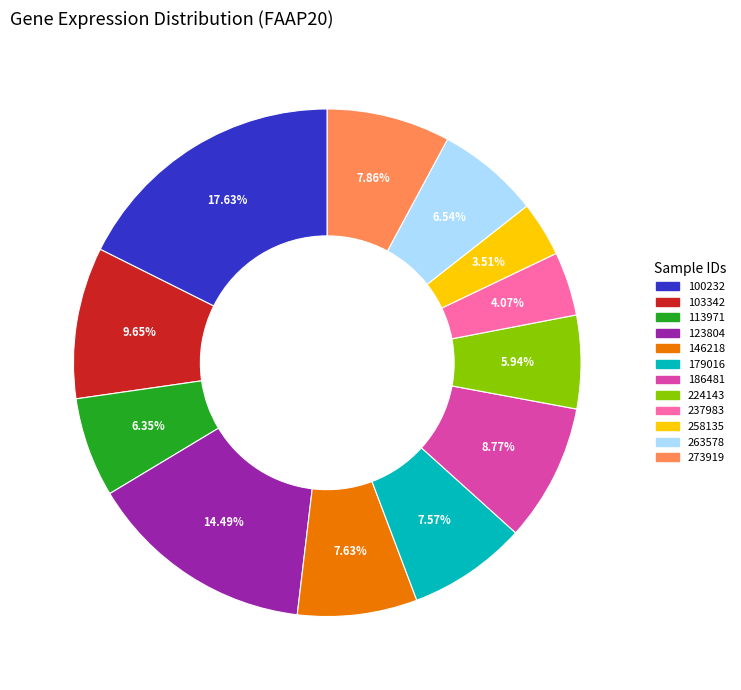

To the nearest percent, what is the difference between the largest and smallest slice percentages?

14%